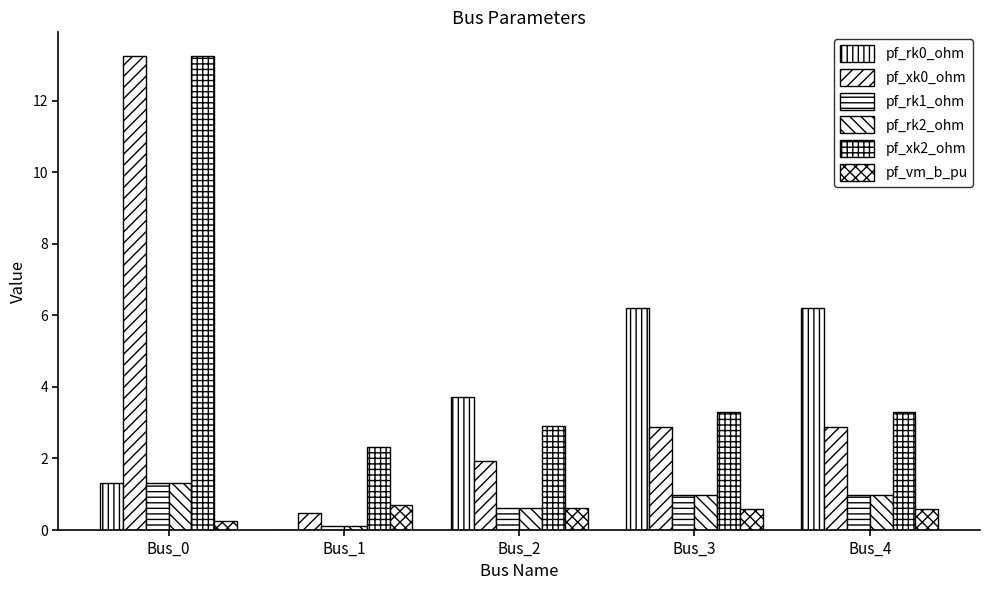

How many groups of bars are there?

5